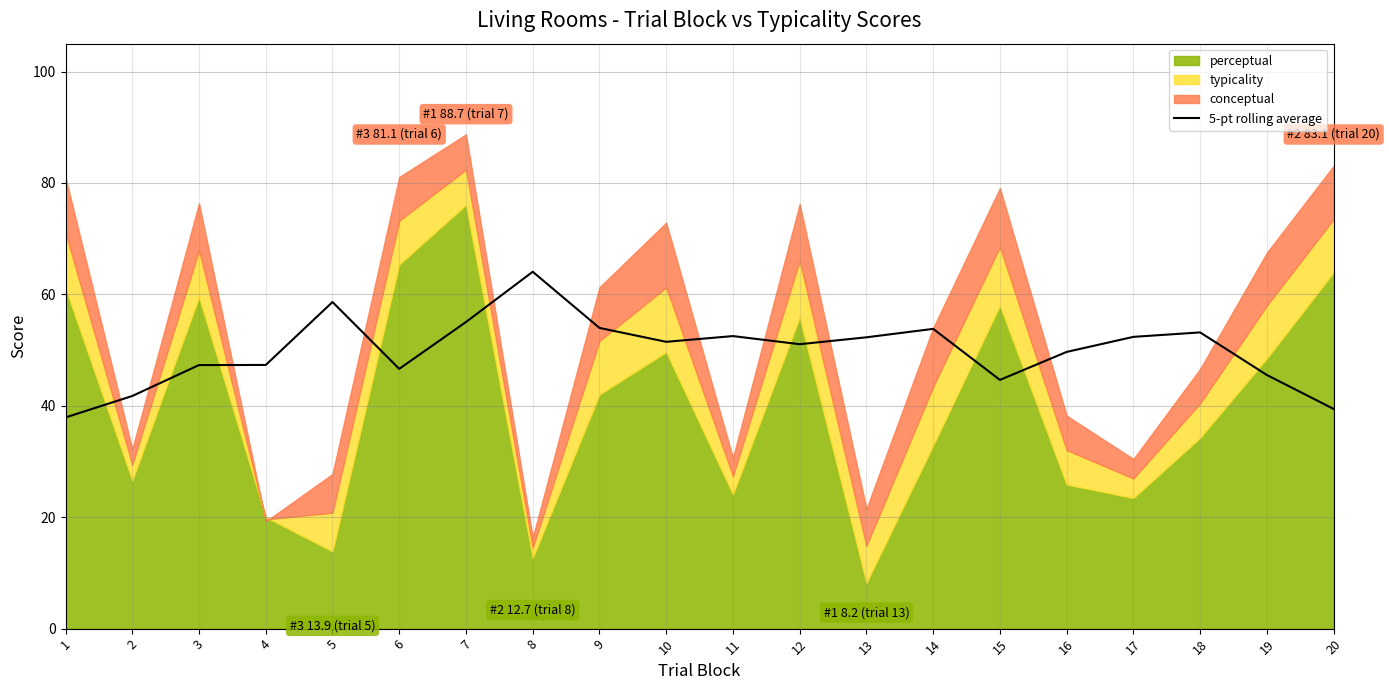

Is it true that 5-pt rolling average equals 107.9 at 8?

False